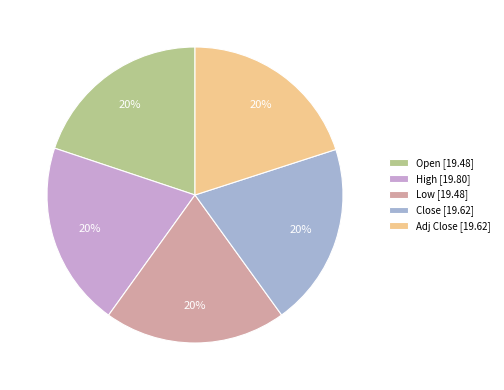

Does Open represent more than half of the total?

No